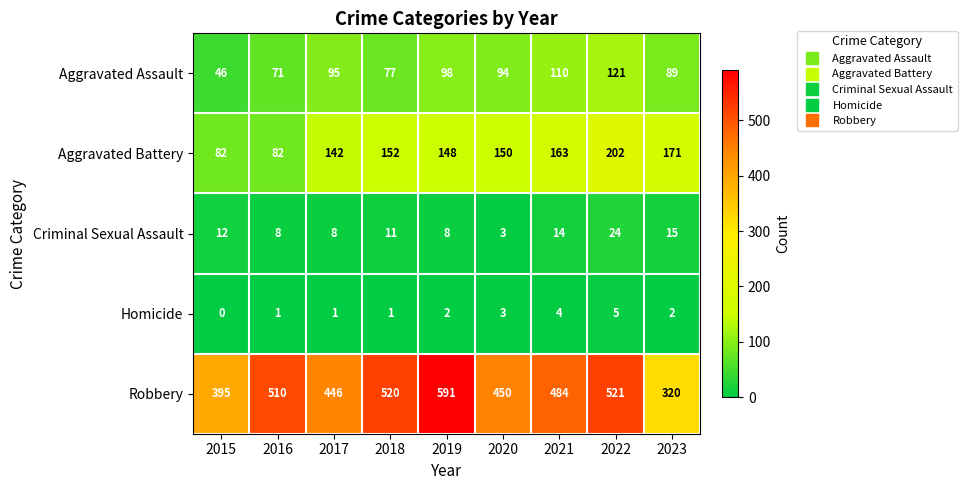

At how many categories does at least one series exceed 361?

8